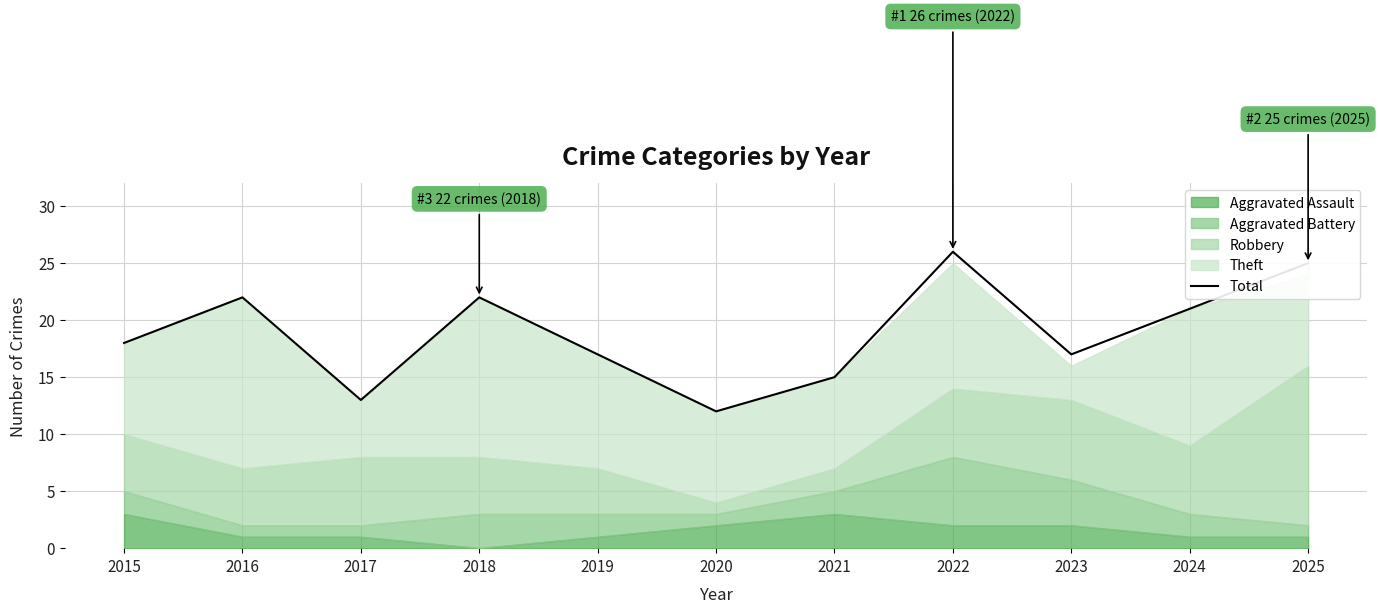

List the labels in order of value, smallest first.

2020, 2017, 2021, 2019, 2023, 2015, 2024, 2016, 2018, 2025, 2022